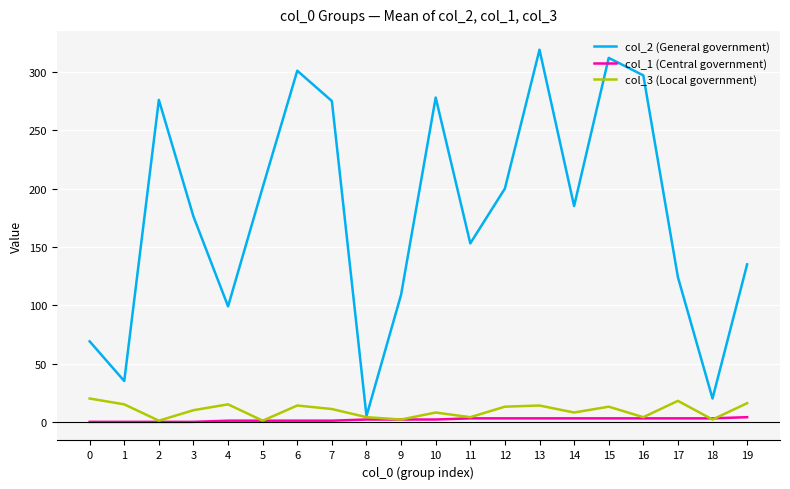

At which category does col_2 (General government) reach its first local peak?

2